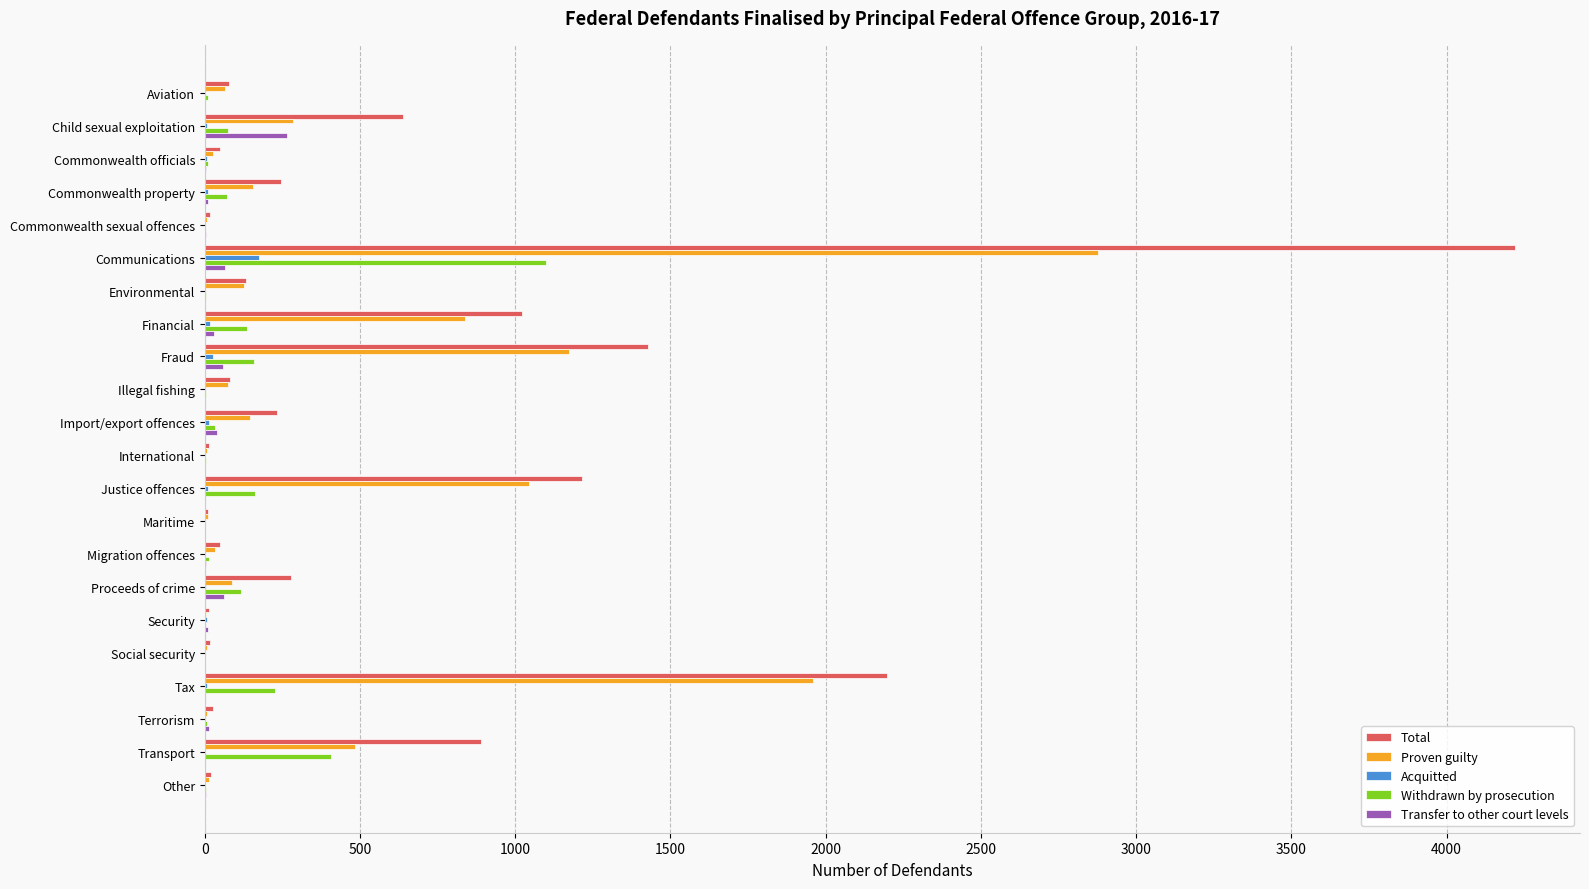

At which category is the sum across all series the highest?

Communications